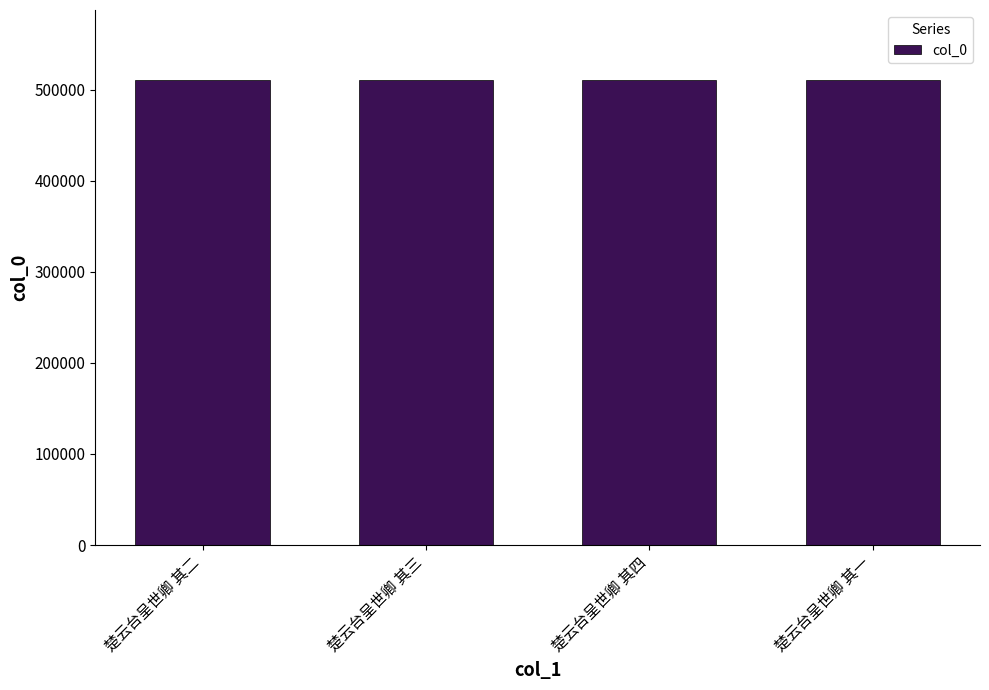

How many data points does each series have?

4